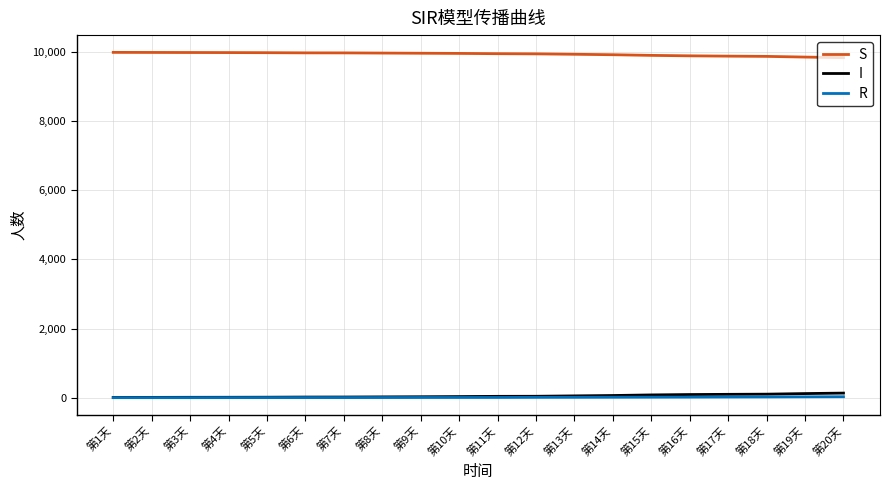

What value does the S series have at 第9天, to the nearest 5?

9970